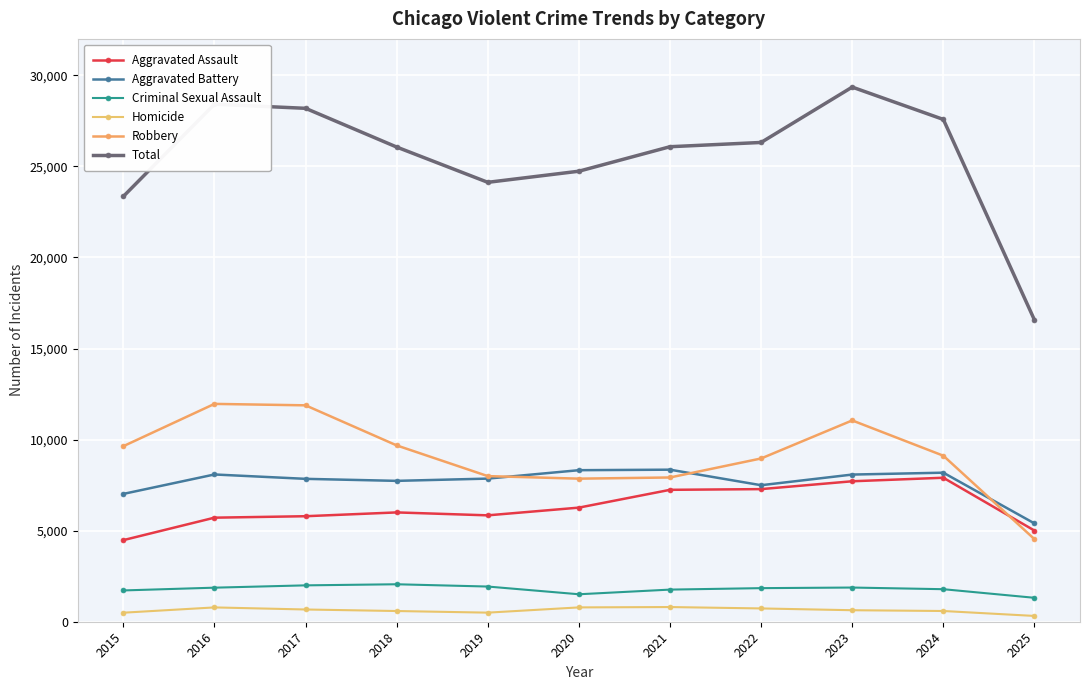

Is it true that Robbery equals 7855 at 2020?

True